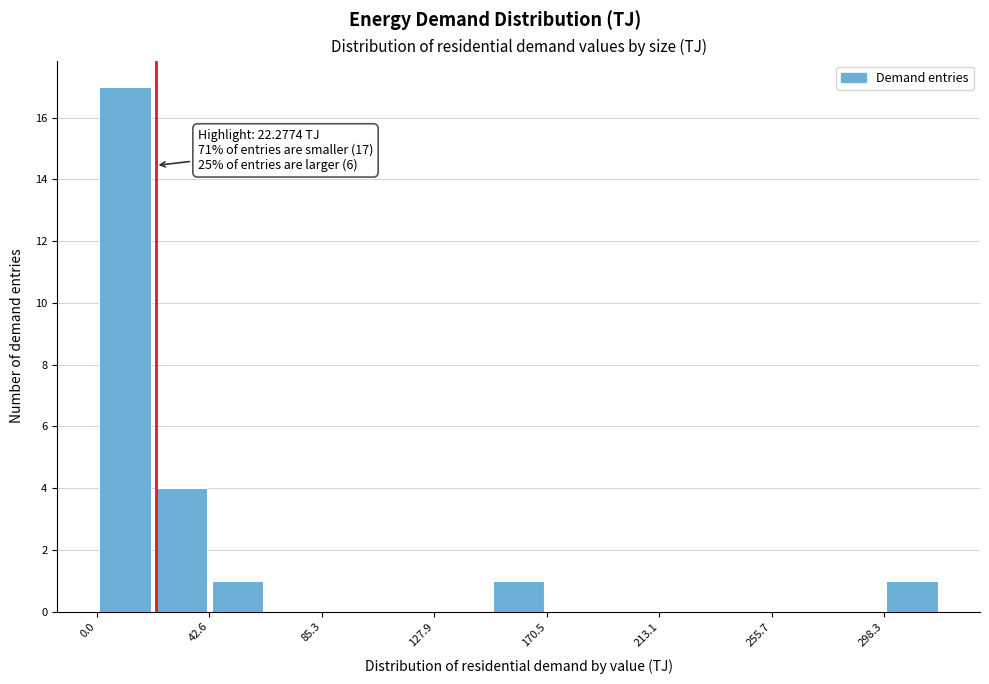

Which range on the x-axis has the tallest bar?

0 to 20